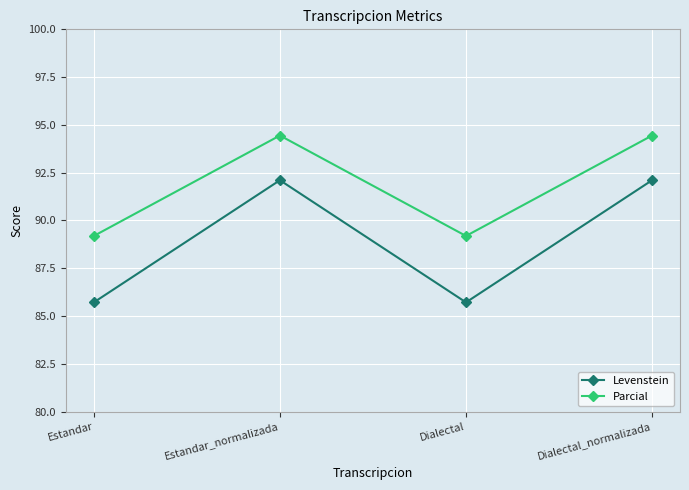

What is the total value across all series at Dialectal?

174.9